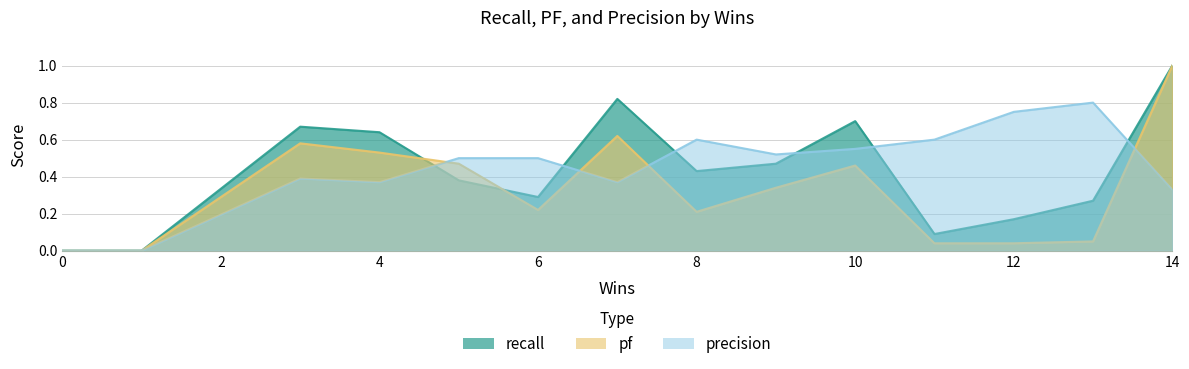

How many data points in recall are above 0?

12